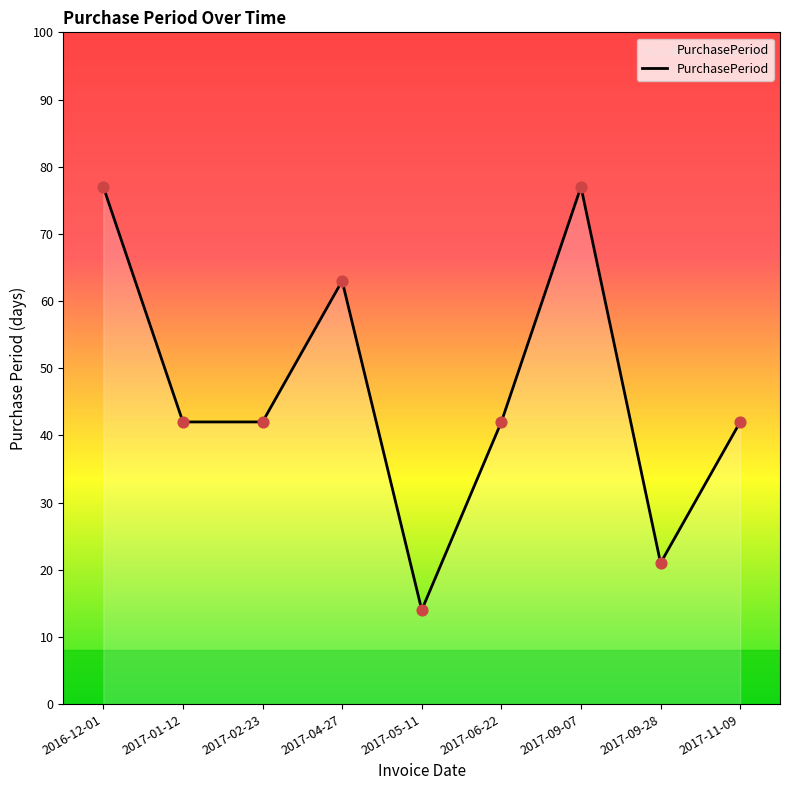

Between 2017-09-07 and 2017-04-27, which is larger?

2017-09-07